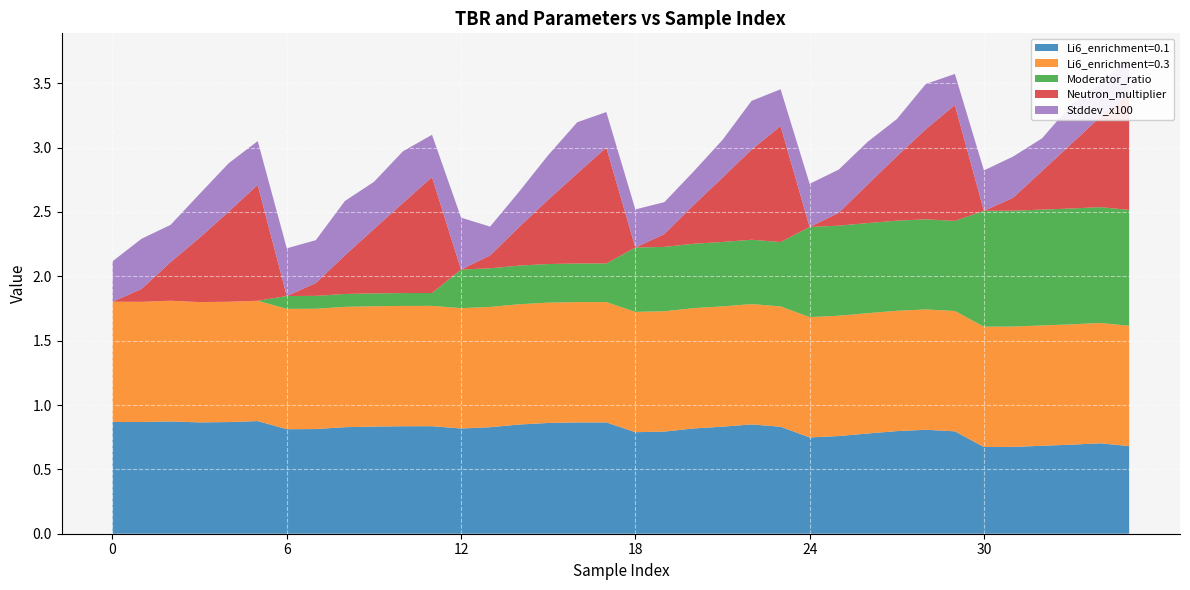

Reading left to right, what are all the values shown in this chart?

Li6_enrichment=0.1: 0.9	0.9	0.9	0.9	0.9	0.9	0.8	0.8	0.8	0.8	0.8	0.8	0.8	0.8	0.8	0.9	0.9	0.9	0.8	0.8	0.8	0.8	0.8	0.8	0.7	0.8	0.8	0.8	0.8	0.8	0.7	0.7	0.7	0.7	0.7	0.7
Li6_enrichment=0.3: 0.9	0.9	0.9	0.9	0.9	0.9	0.9	0.9	0.9	0.9	0.9	0.9	0.9	0.9	0.9	0.9	0.9	0.9	0.9	0.9	0.9	0.9	0.9	0.9	0.9	0.9	0.9	0.9	0.9	0.9	0.9	0.9	0.9	0.9	0.9	0.9
Moderator_ratio: 0.0	0.0	0.0	0.0	0.0	0.0	0.1	0.1	0.1	0.1	0.1	0.1	0.3	0.3	0.3	0.3	0.3	0.3	0.5	0.5	0.5	0.5	0.5	0.5	0.7	0.7	0.7	0.7	0.7	0.7	0.9	0.9	0.9	0.9	0.9	0.9
Neutron_multiplier: 0.0	0.1	0.3	0.5	0.7	0.9	0.0	0.1	0.3	0.5	0.7	0.9	0.0	0.1	0.3	0.5	0.7	0.9	0.0	0.1	0.3	0.5	0.7	0.9	0.0	0.1	0.3	0.5	0.7	0.9	0.0	0.1	0.3	0.5	0.7	0.9
Stddev_x100: 0.3	0.4	0.3	0.3	0.4	0.3	0.4	0.3	0.4	0.4	0.4	0.3	0.4	0.2	0.3	0.3	0.4	0.3	0.3	0.2	0.3	0.3	0.4	0.3	0.3	0.3	0.3	0.3	0.4	0.2	0.3	0.3	0.3	0.3	0.3	0.3